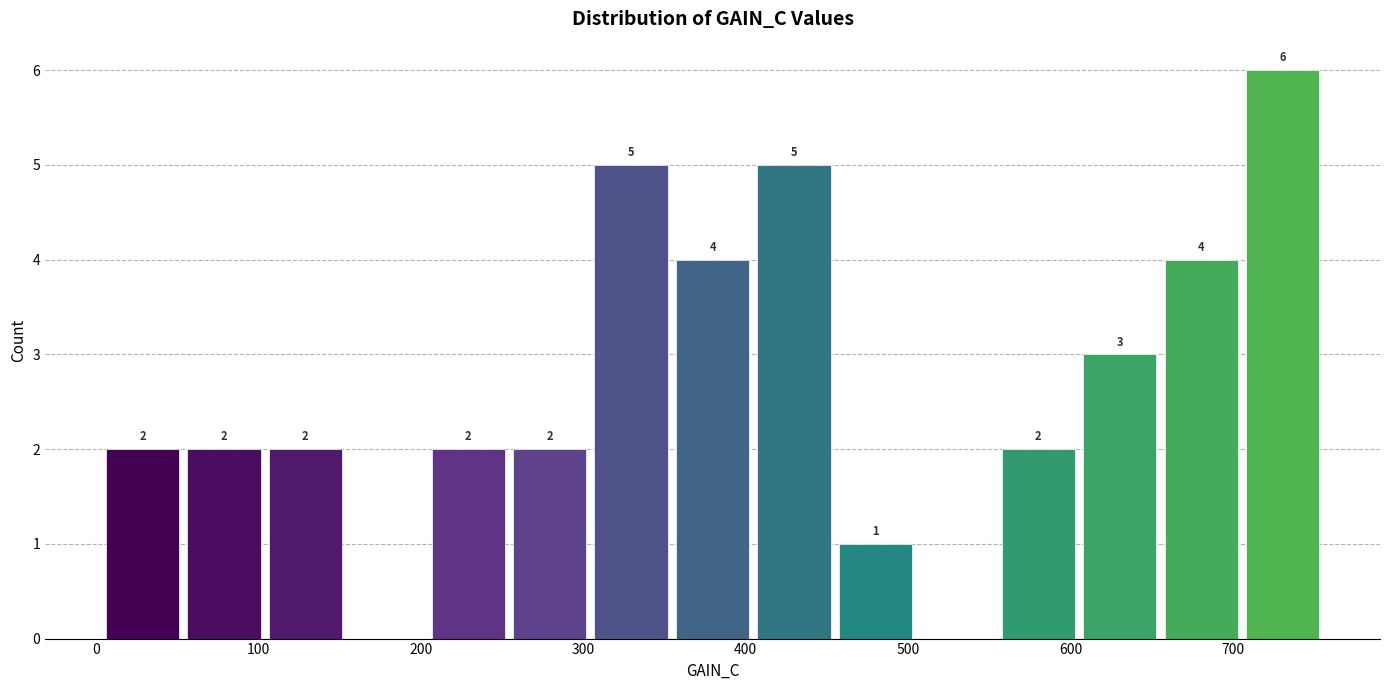

Which range on the x-axis has the tallest bar?

710 to 760